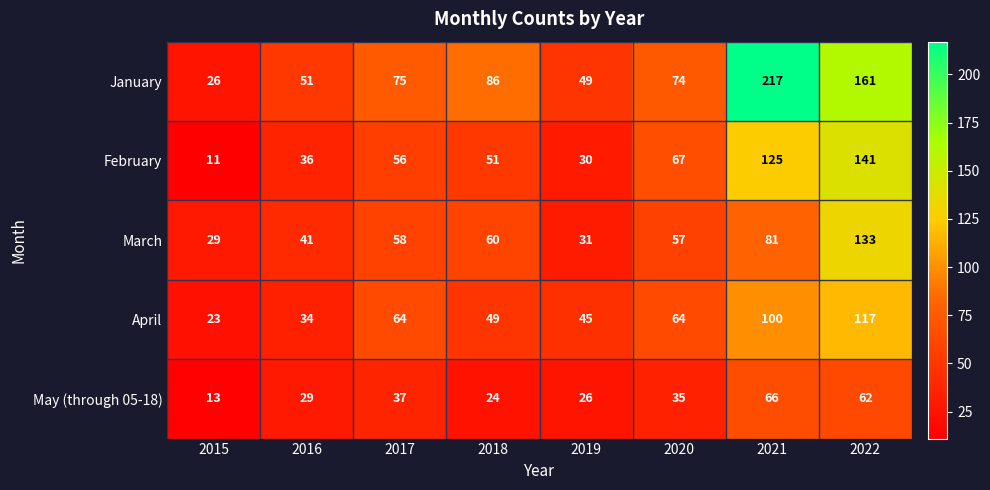

What is the sum of the February values at 2017 and 2016?

92